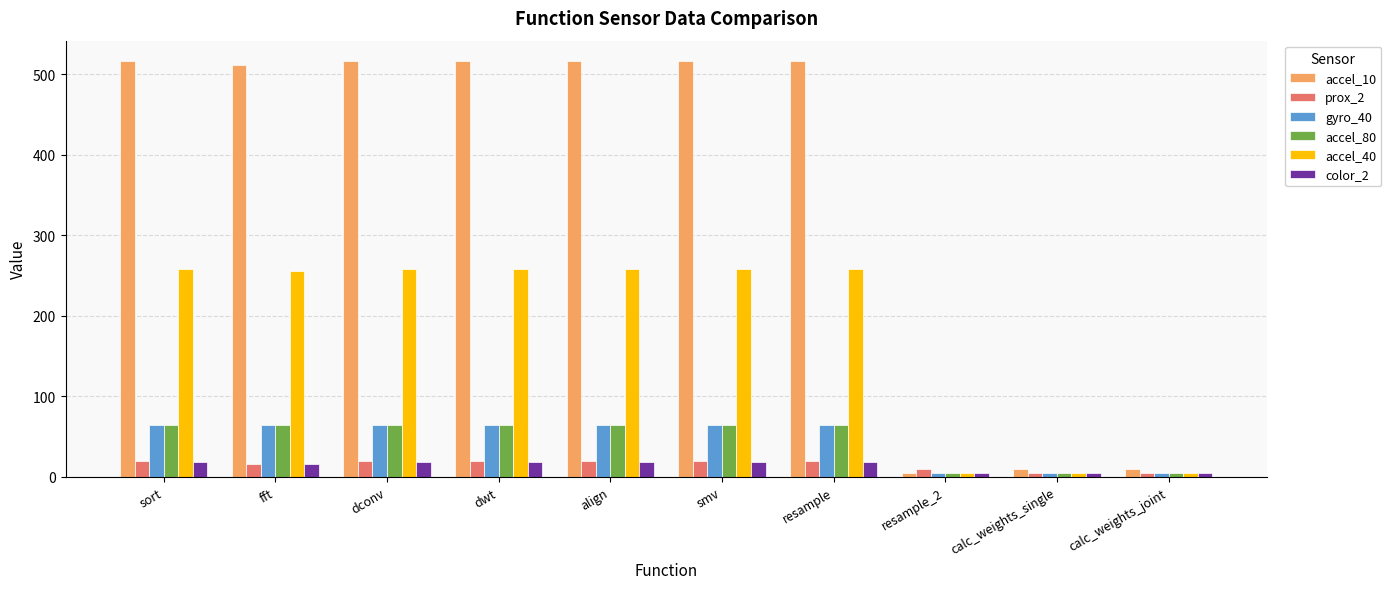

Which series has the widest spread of values?

accel_10